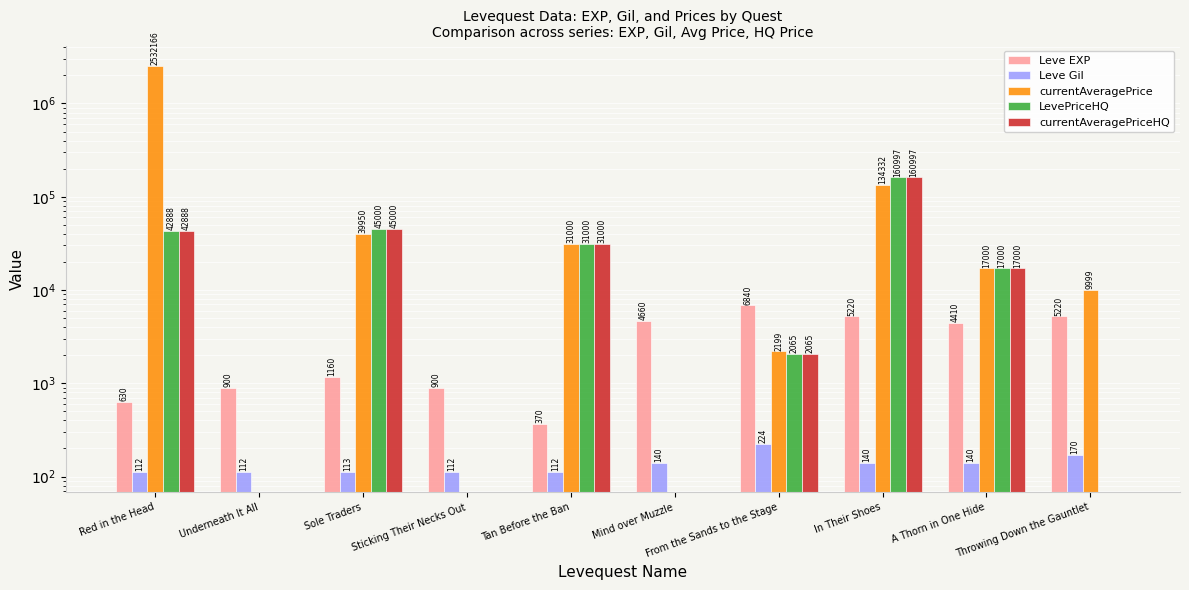

Reading left to right, what are all the values shown in this chart?

Leve EXP: Red in the Head=630	Underneath It All=900	Sole Traders=1160	Sticking Their Necks Out=900	Tan Before the Ban=370	Mind over Muzzle=4660	From the Sands to the Stage=6840	In Their Shoes=5220	A Thorn in One Hide=4410	Throwing Down the Gauntlet=5220
Leve Gil: Red in the Head=112	Underneath It All=112	Sole Traders=113	Sticking Their Necks Out=112	Tan Before the Ban=112	Mind over Muzzle=140	From the Sands to the Stage=224	In Their Shoes=140	A Thorn in One Hide=140	Throwing Down the Gauntlet=170
currentAveragePrice: Red in the Head=2532166	Underneath It All=0	Sole Traders=39950	Sticking Their Necks Out=0	Tan Before the Ban=31000	Mind over Muzzle=0	From the Sands to the Stage=2199	In Their Shoes=134332	A Thorn in One Hide=17000	Throwing Down the Gauntlet=9999
LevePriceHQ: Red in the Head=42888	Underneath It All=0	Sole Traders=45000	Sticking Their Necks Out=0	Tan Before the Ban=31000	Mind over Muzzle=0	From the Sands to the Stage=2065	In Their Shoes=160997	A Thorn in One Hide=17000	Throwing Down the Gauntlet=0
currentAveragePriceHQ: Red in the Head=42888	Underneath It All=0	Sole Traders=45000	Sticking Their Necks Out=0	Tan Before the Ban=31000	Mind over Muzzle=0	From the Sands to the Stage=2065	In Their Shoes=160997	A Thorn in One Hide=17000	Throwing Down the Gauntlet=0